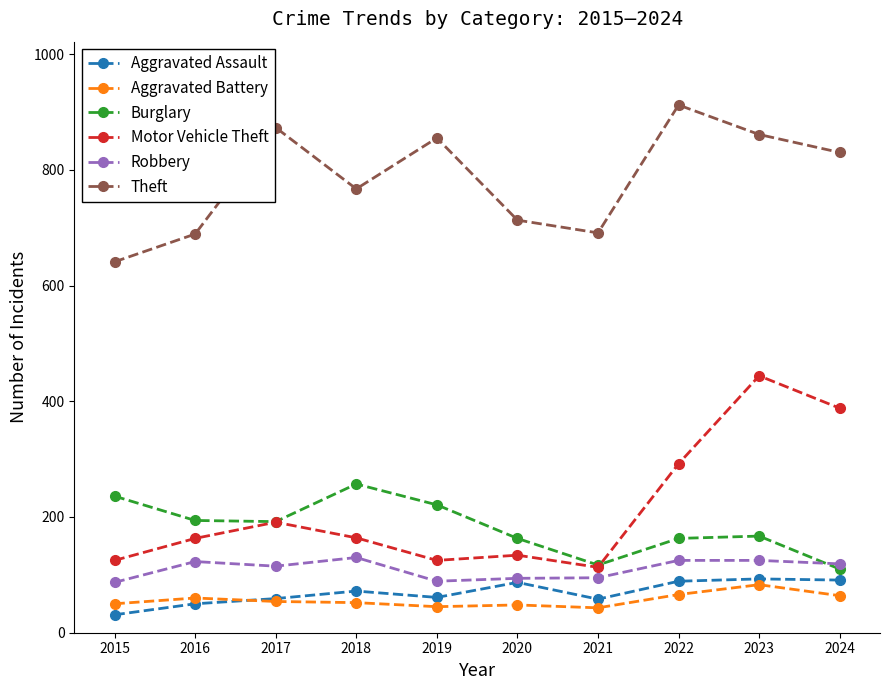

Where is the first local minimum for Aggravated Assault?

2019